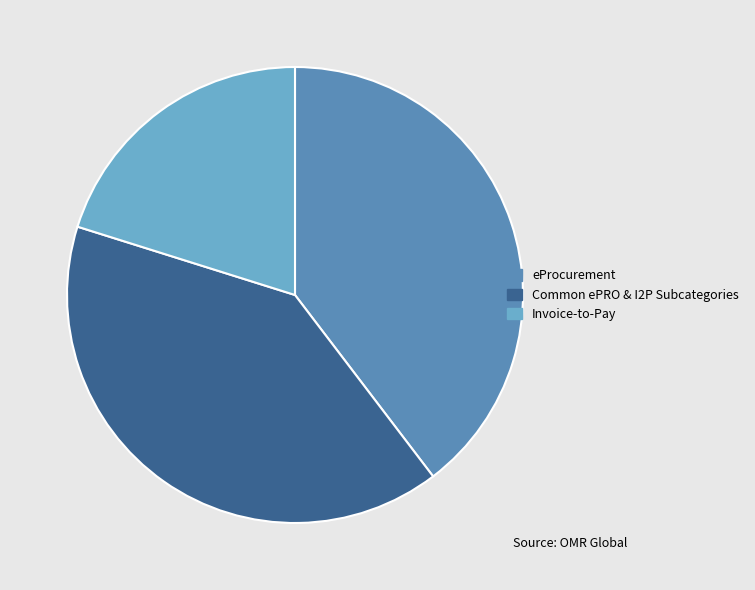

Is there any slice that represents more than half of the pie?

No